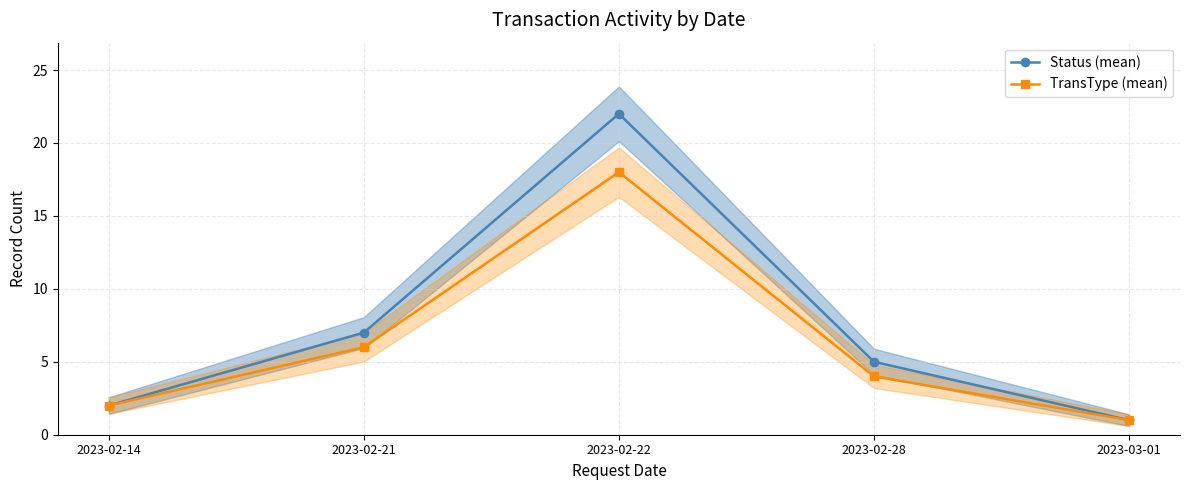

What position from the left is 2023-02-14?

1